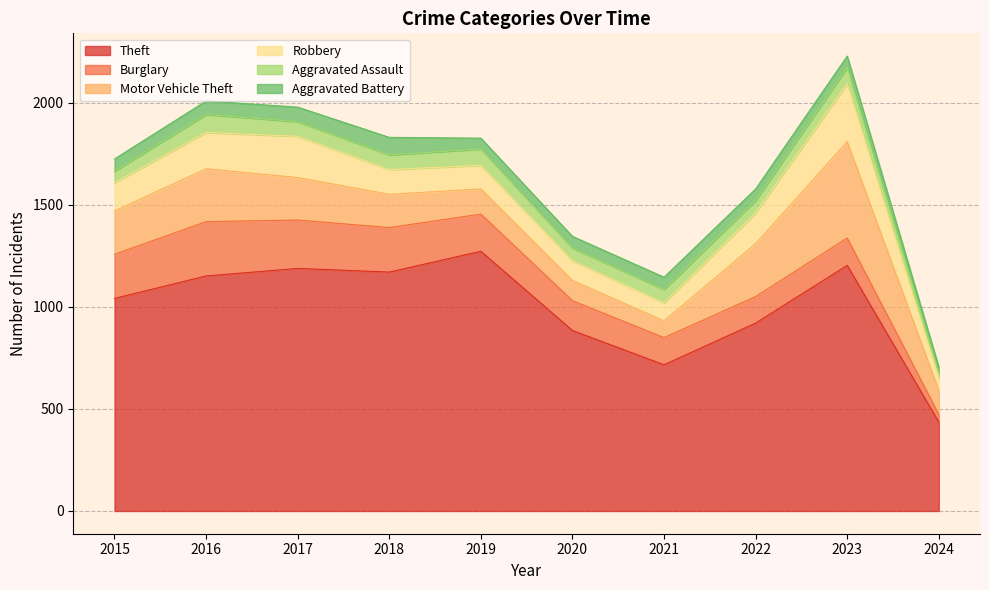

In Motor Vehicle Theft, how many points are higher than both neighbors (excluding endpoints)?

2